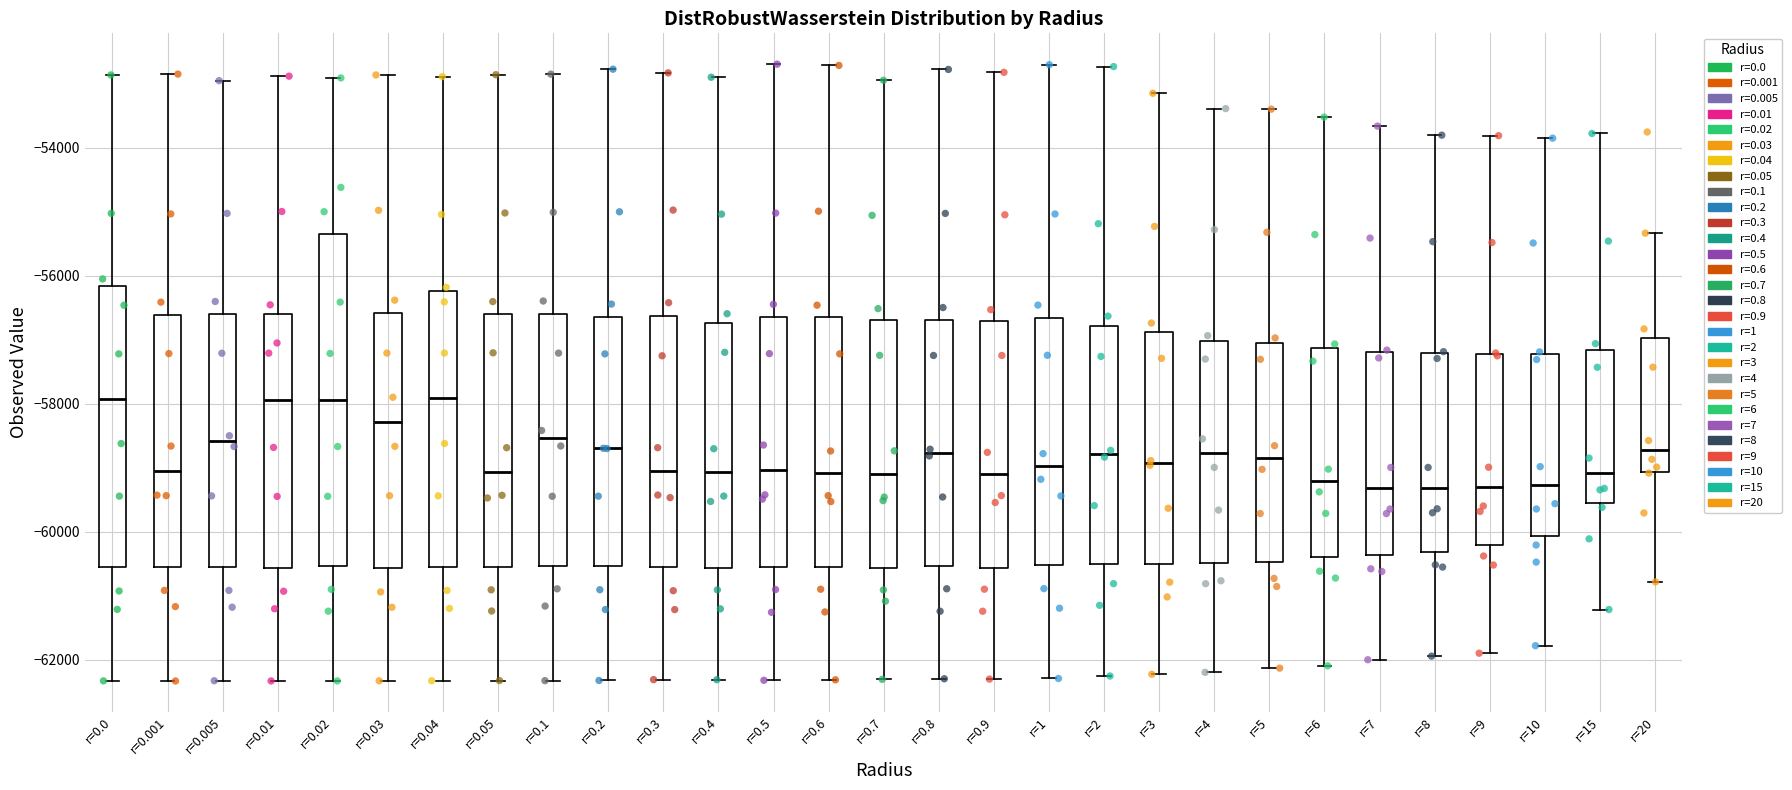

Reading left to right, read every box against the y-axis: the position of its median line, the range the box covers, and the ends of its whiskers. The values are not printed on the chart, so give them approximately, as read against the axis.

r=0.0: median -58000, box -60600 to -56200, whiskers -62400 to -52800
r=0.001: median -59000, box -60600 to -56600, whiskers -62400 to -52800
r=0.005: median -58600, box -60600 to -56600, whiskers -62400 to -53000
r=0.01: median -58000, box -60600 to -56600, whiskers -62400 to -52800
r=0.02: median -58000, box -60600 to -55400, whiskers -62400 to -53000
r=0.03: median -58200, box -60600 to -56600, whiskers -62400 to -52800
r=0.04: median -58000, box -60600 to -56200, whiskers -62400 to -52800
r=0.05: median -59000, box -60600 to -56600, whiskers -62400 to -52800
r=0.1: median -58600, box -60600 to -56600, whiskers -62400 to -52800
r=0.2: median -58800, box -60600 to -56600, whiskers -62400 to -52800
r=0.3: median -59000, box -60600 to -56600, whiskers -62400 to -52800
r=0.4: median -59000, box -60600 to -56800, whiskers -62400 to -53000
r=0.5: median -59000, box -60600 to -56600, whiskers -62400 to -52600
r=0.6: median -59000, box -60600 to -56600, whiskers -62400 to -52800
r=0.7: median -59000, box -60600 to -56600, whiskers -62400 to -53000
r=0.8: median -58800, box -60600 to -56600, whiskers -62400 to -52800
r=0.9: median -59200, box -60600 to -56800, whiskers -62400 to -52800
r=1: median -59000, box -60600 to -56600, whiskers -62200 to -52800
r=2: median -58800, box -60600 to -56800, whiskers -62200 to -52800
r=3: median -59000, box -60600 to -56800, whiskers -62200 to -53200
r=4: median -58800, box -60400 to -57000, whiskers -62200 to -53400
r=5: median -58800, box -60400 to -57000, whiskers -62200 to -53400
r=6: median -59200, box -60400 to -57200, whiskers -62000 to -53600
r=7: median -59400, box -60400 to -57200, whiskers -62000 to -53600
r=8: median -59400, box -60400 to -57200, whiskers -62000 to -53800
r=9: median -59200, box -60200 to -57200, whiskers -62000 to -53800
r=10: median -59200, box -60000 to -57200, whiskers -61800 to -53800
r=15: median -59000, box -59600 to -57200, whiskers -61200 to -53800
r=20: median -58800, box -59000 to -57000, whiskers -60800 to -55400